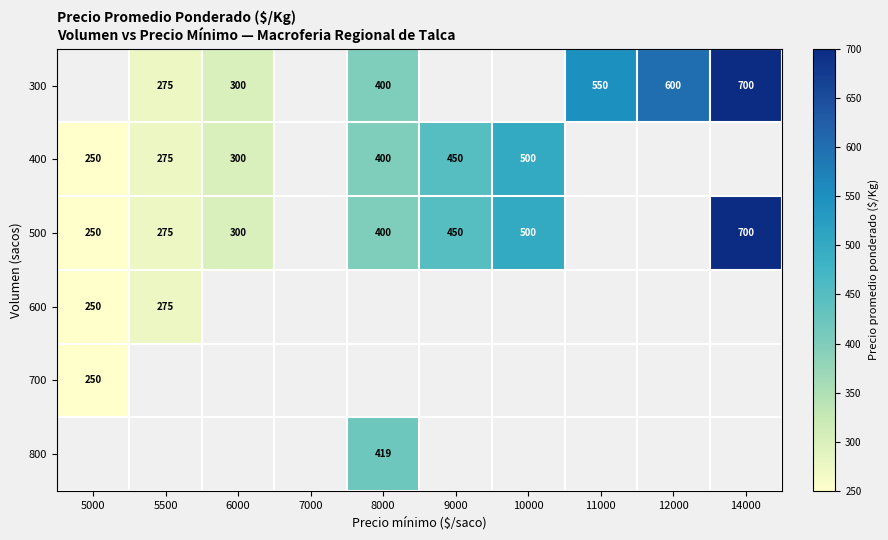

What is the sum of the 400 values at 5000 and 10000?

750